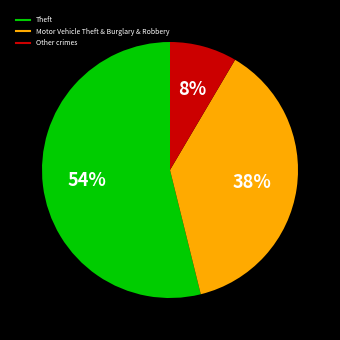

To the nearest percent, what is the average slice percentage?

33%